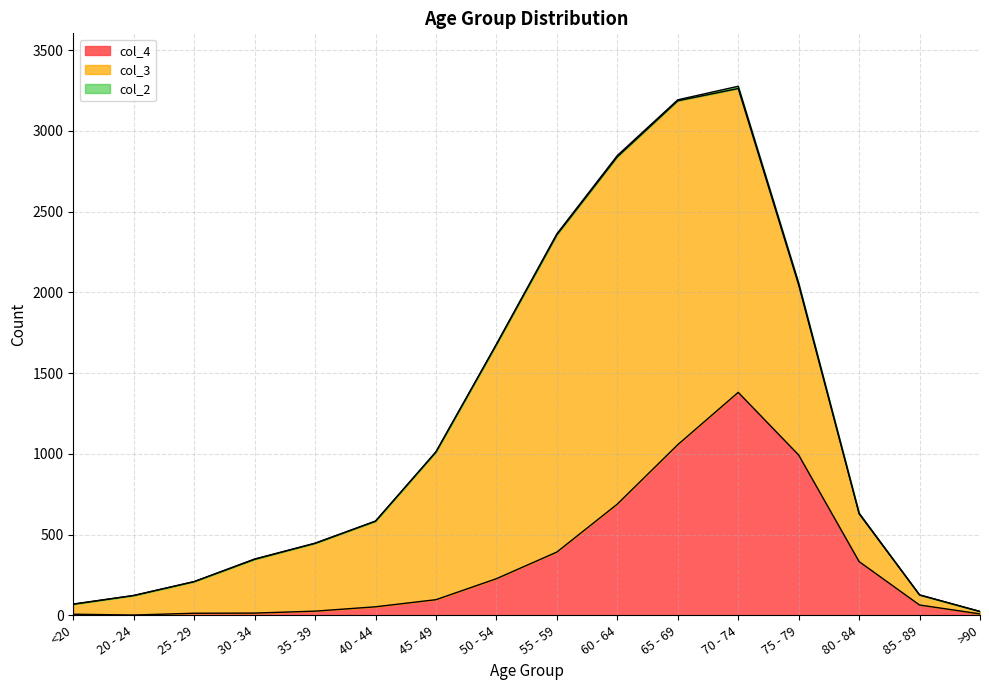

What is the total value across all series at 80 - 84?

633